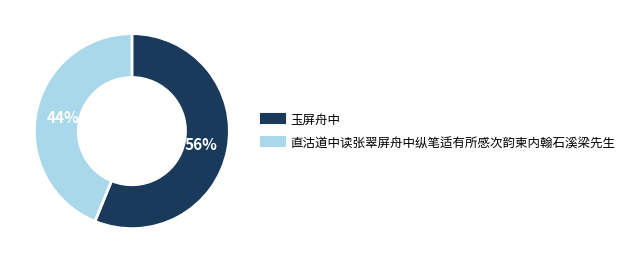

How many slices are in this pie chart?

2